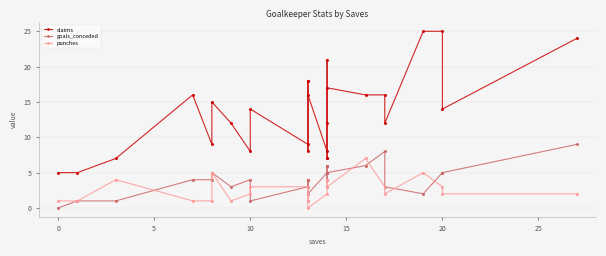

Which series has the widest spread of values?

claims